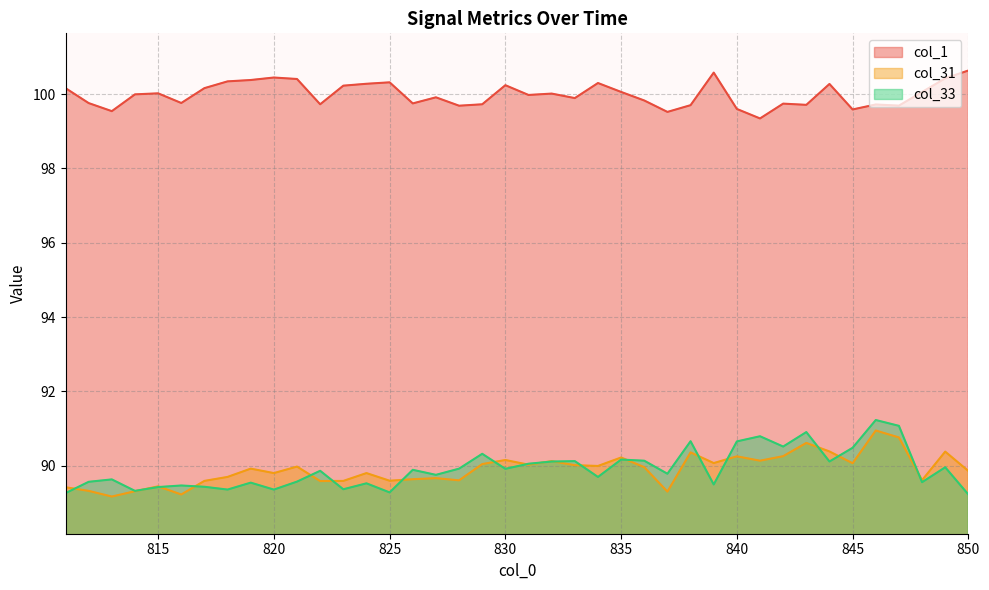

What is the difference between the maximum and minimum values in the col_33 series?

2.0